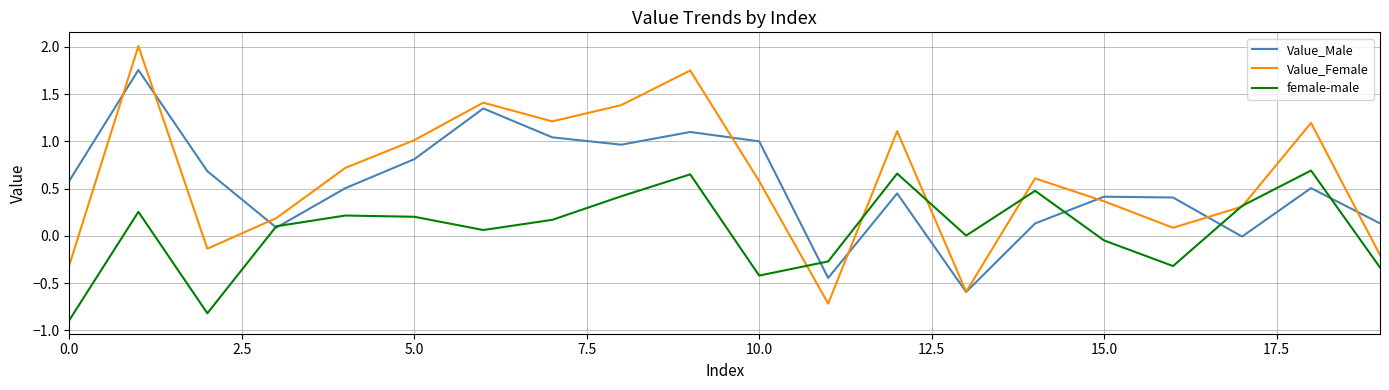

Which series has the largest total across all categories?

Value_Female